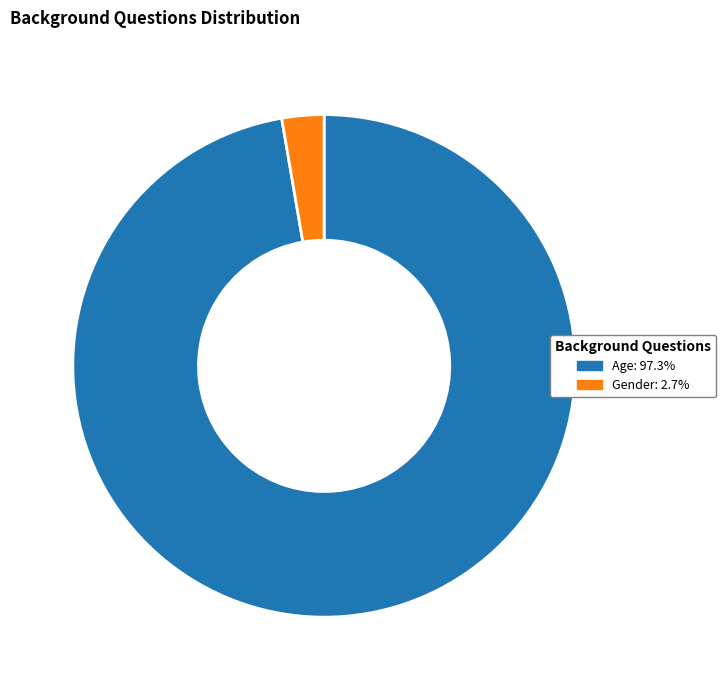

Which slice represents more than half of the pie?

Age